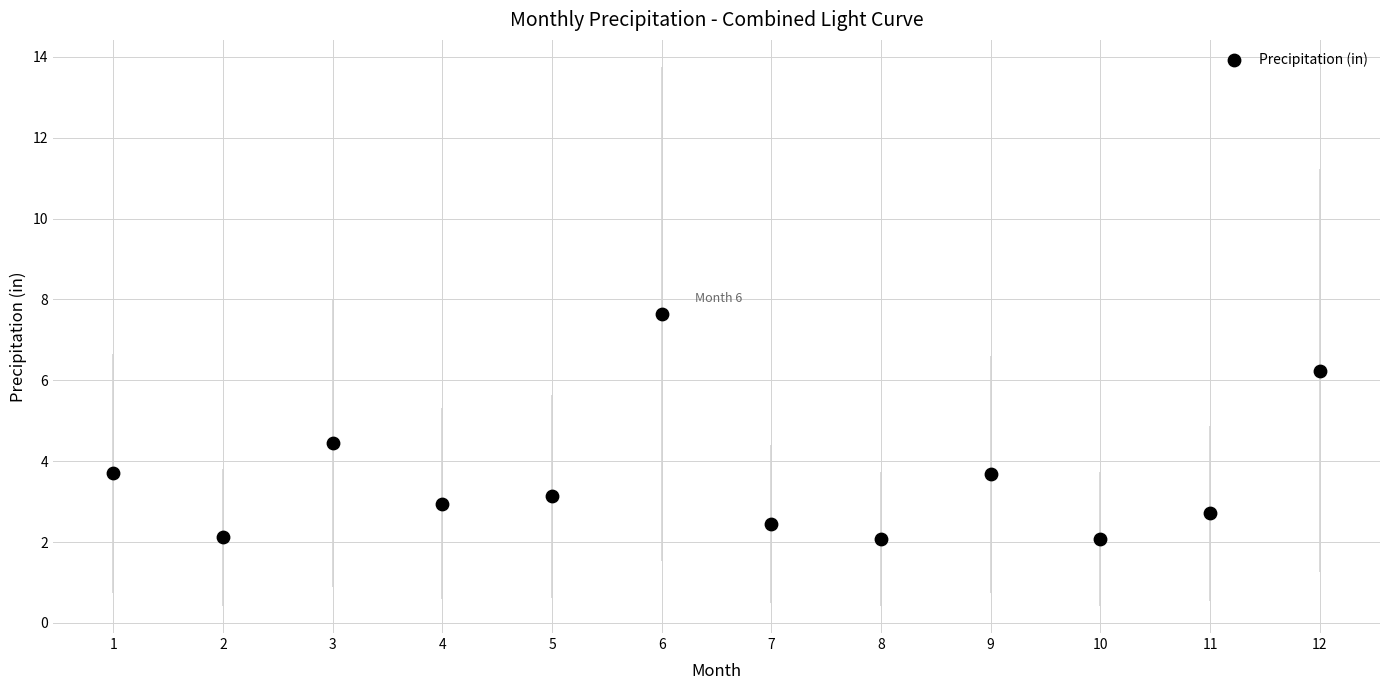

What is the range of X values (max minus min)?

11.0